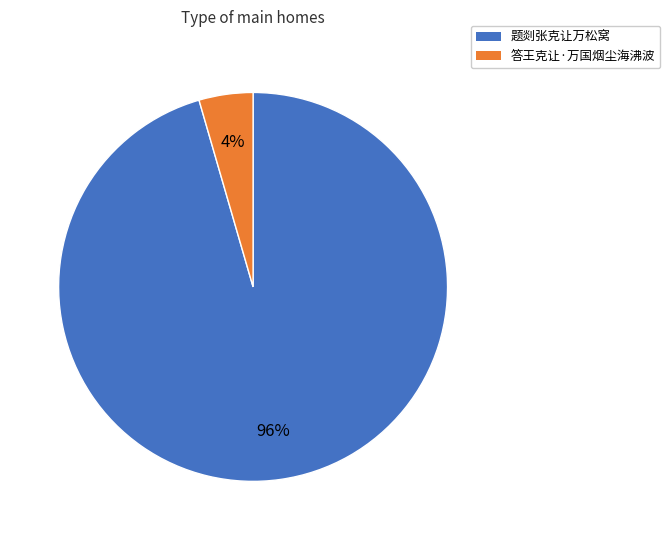

To the nearest percent, what is the average slice percentage?

50%